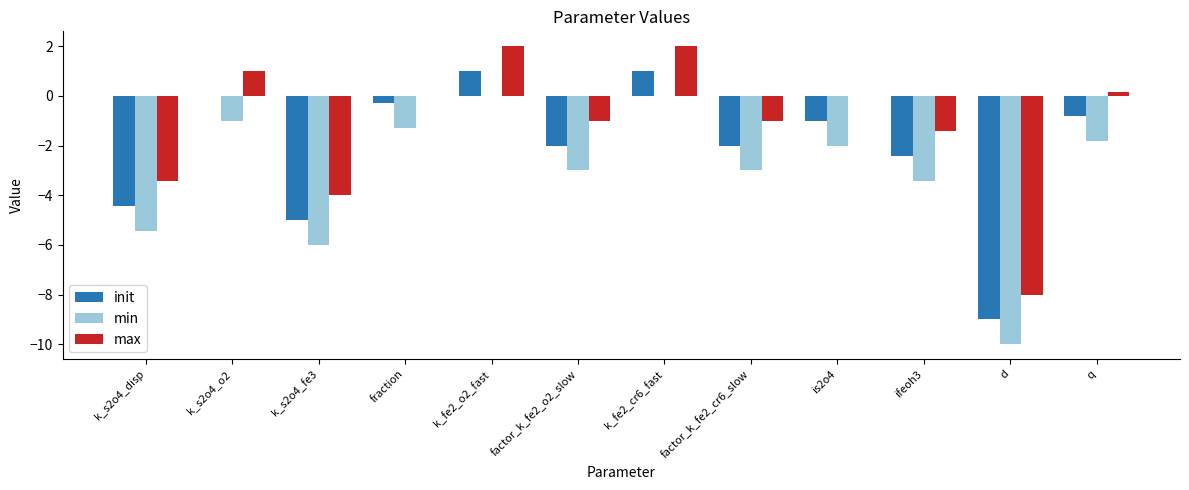

At which label does max first exceed 0?

k_s2o4_o2